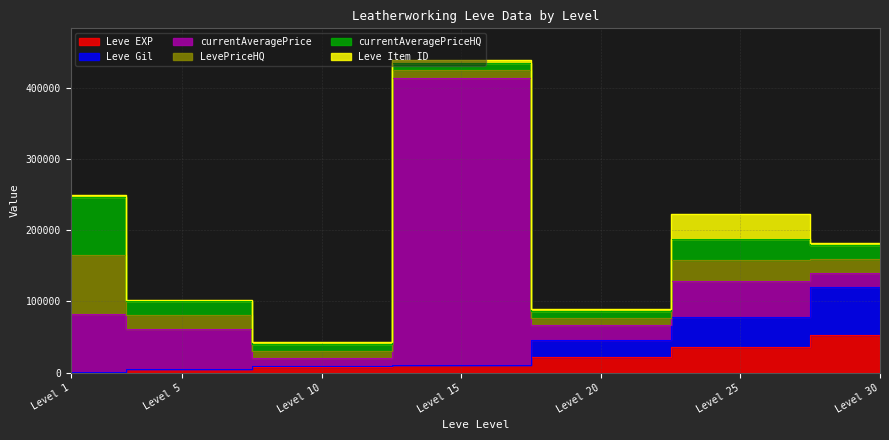

The value of Leve Item ID at 30 is 2767. True or false?

True